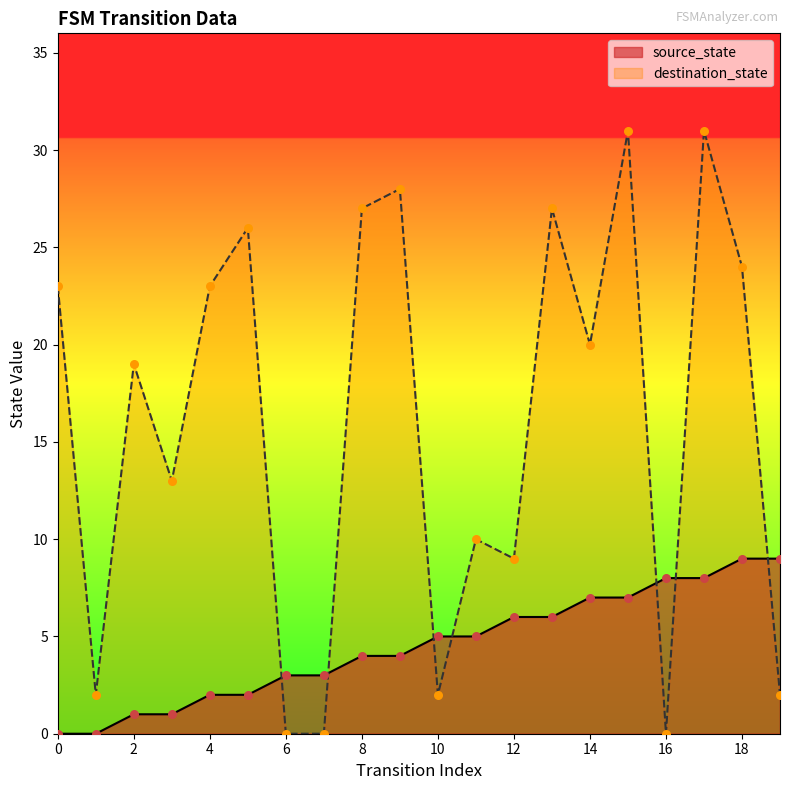

Which series has the largest Y range (max minus min)?

destination_state